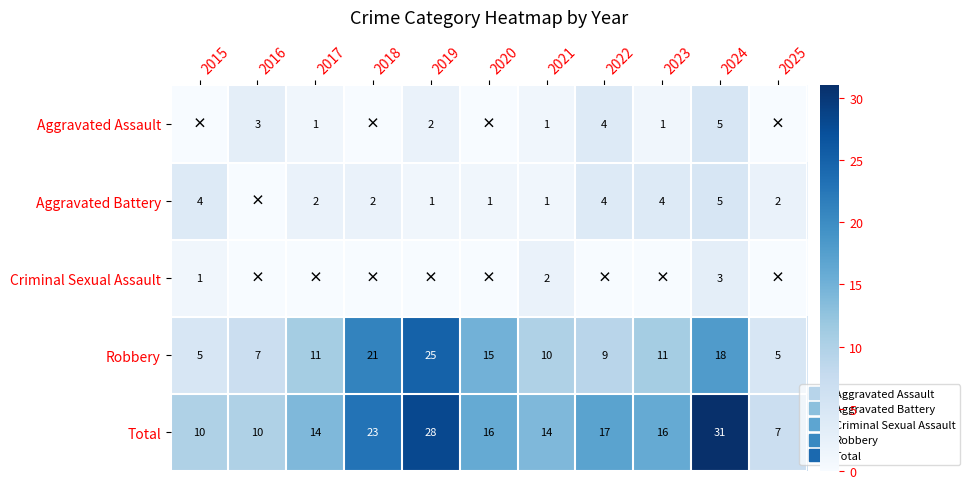

What is the total value across all series at 2021?

28